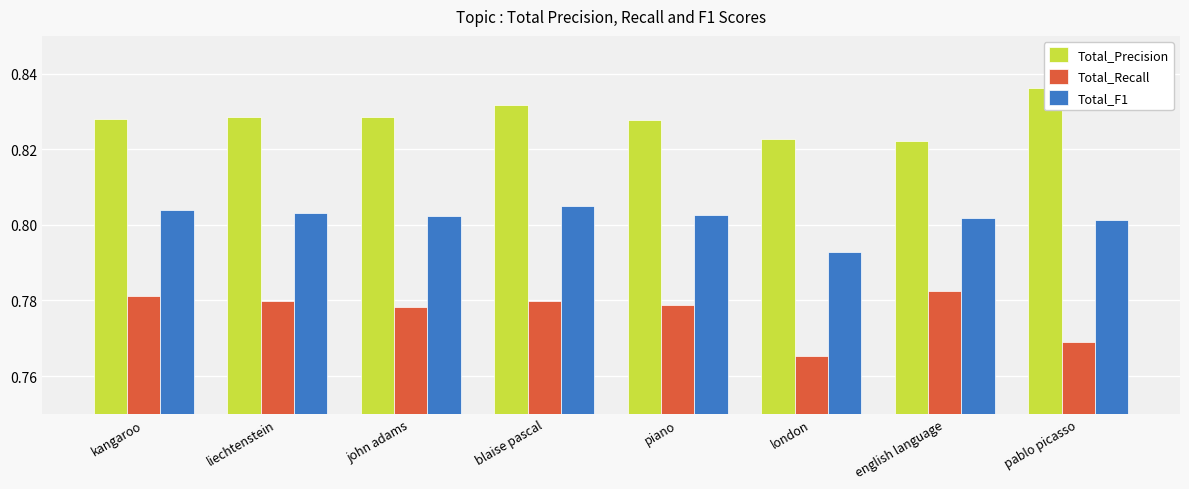

Read the Total_Precision value at blaise pascal.

0.8